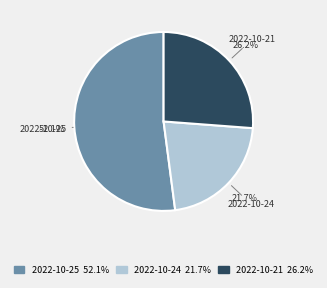

To the nearest percent, what is the difference between the largest and smallest slice percentages?

30%